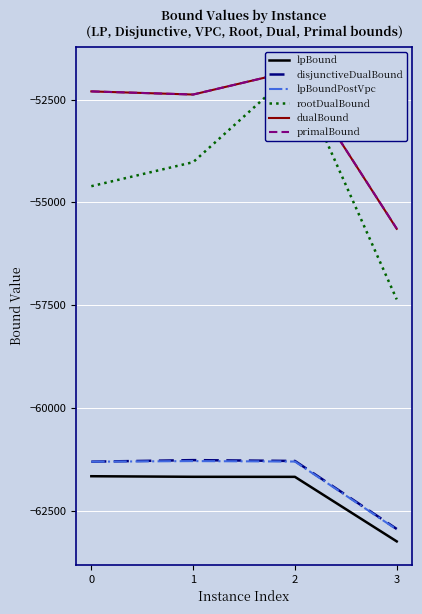

How many categories are shown in the chart?

4